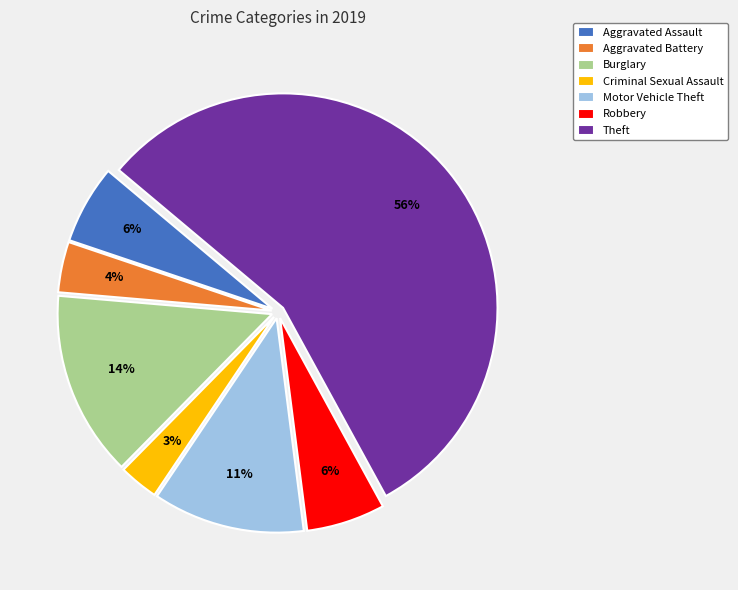

How many segments does this pie chart have?

7